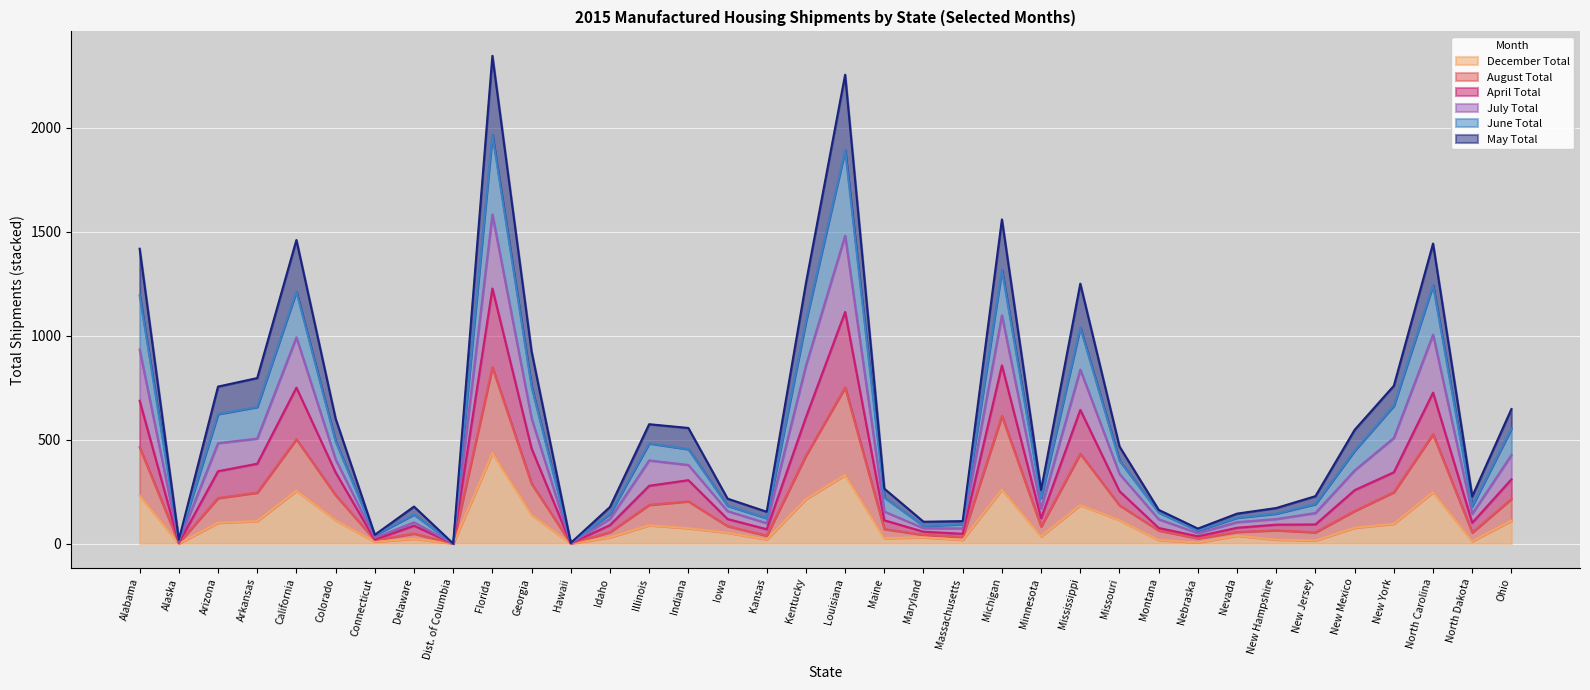

What is the maximum value for December Total?

436